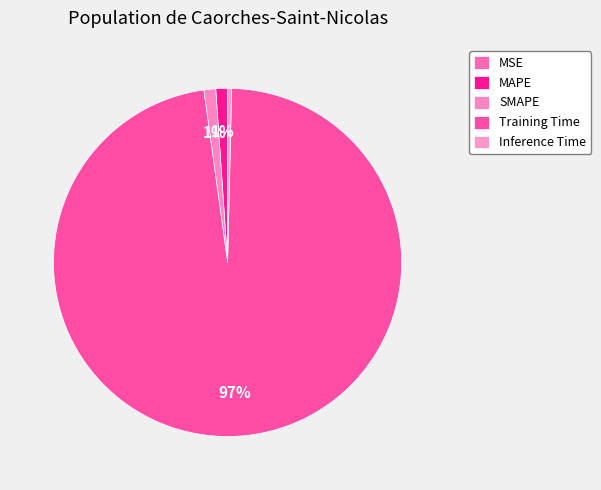

To the nearest percent, what is the combined percentage of SMAPE and MSE?

1%